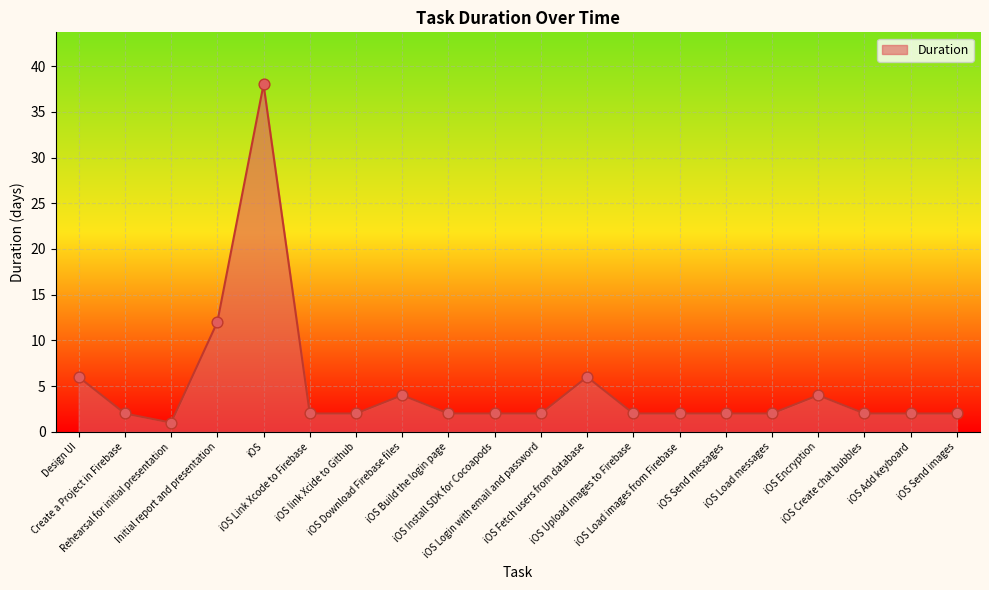

What is the change in value from Create a Project in Firebase to iOS Encryption?

+2